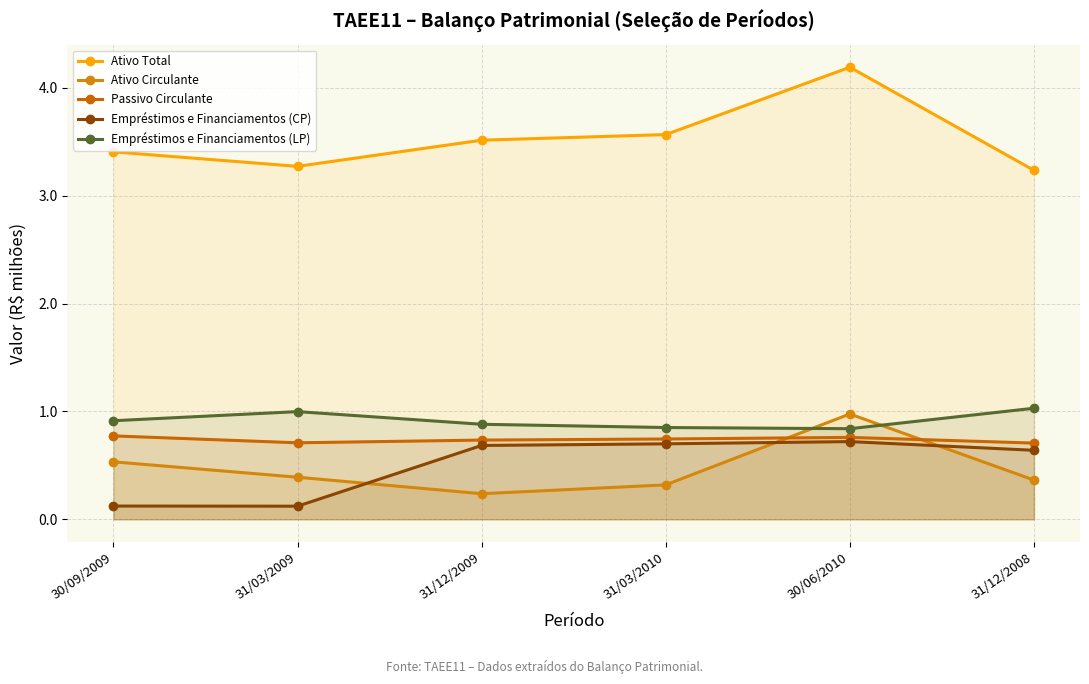

What is the label of the 2nd point from the left?

31/03/2009